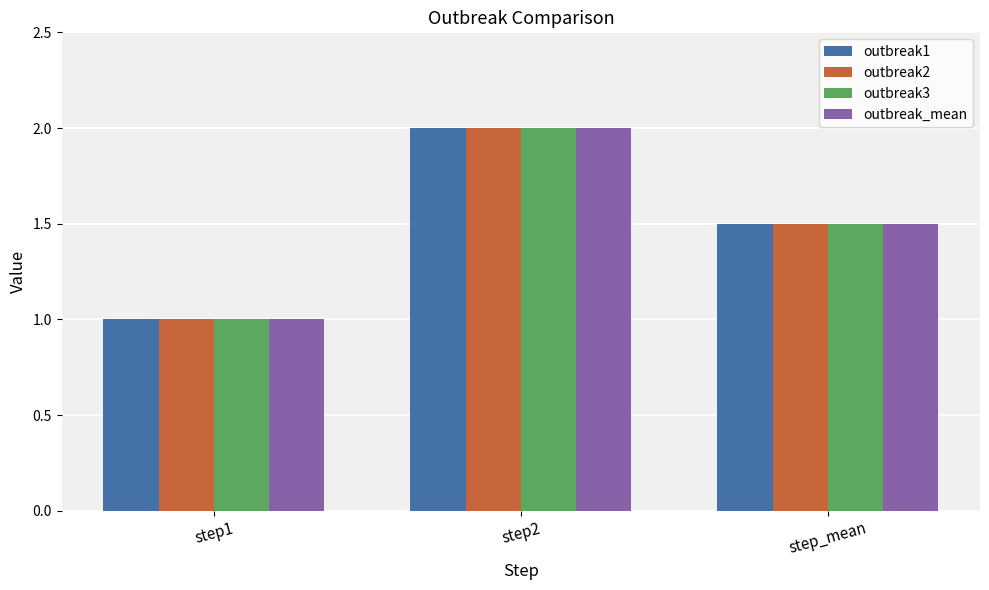

What is the label of the 3rd bar from the left?

step_mean